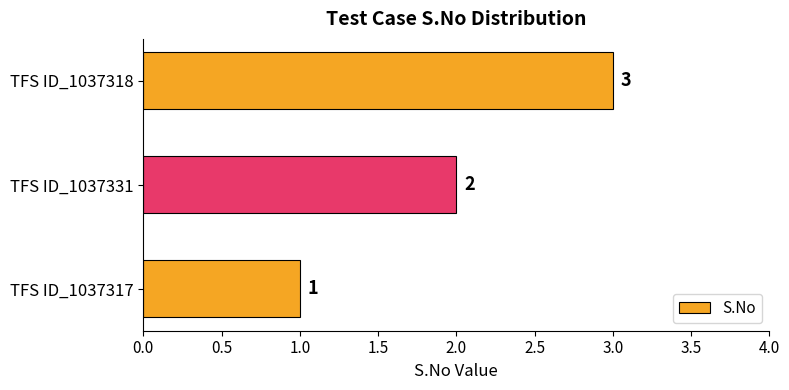

Which label corresponds to the largest value in the chart?

TFS ID_1037318